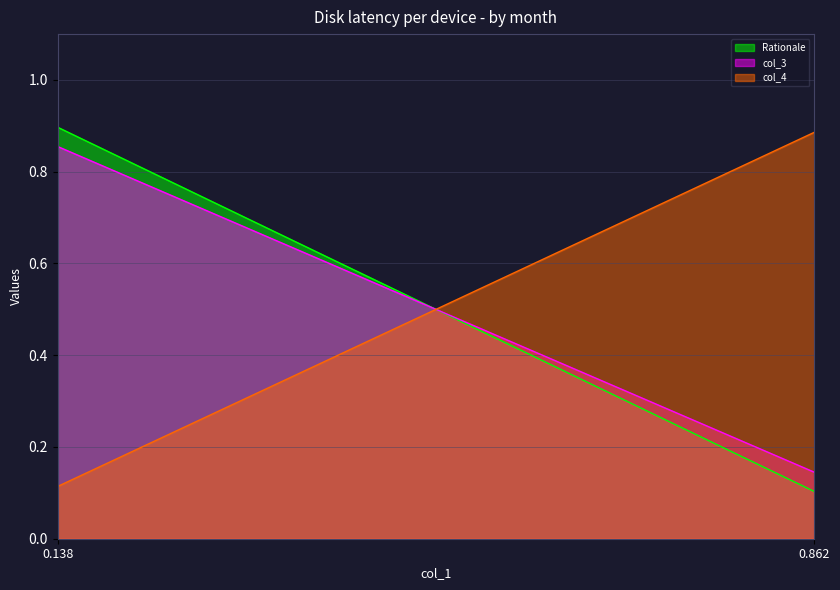

What is the value of the col_3 point at the 2nd from the left?

0.1